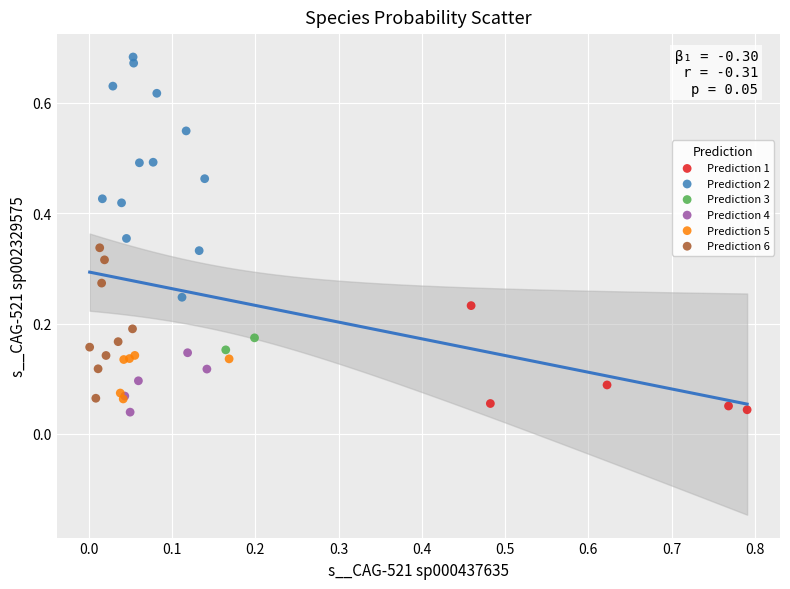

What are all the series names shown in the legend?

Prediction 1, Prediction 2, Prediction 3, Prediction 4, Prediction 5, Prediction 6